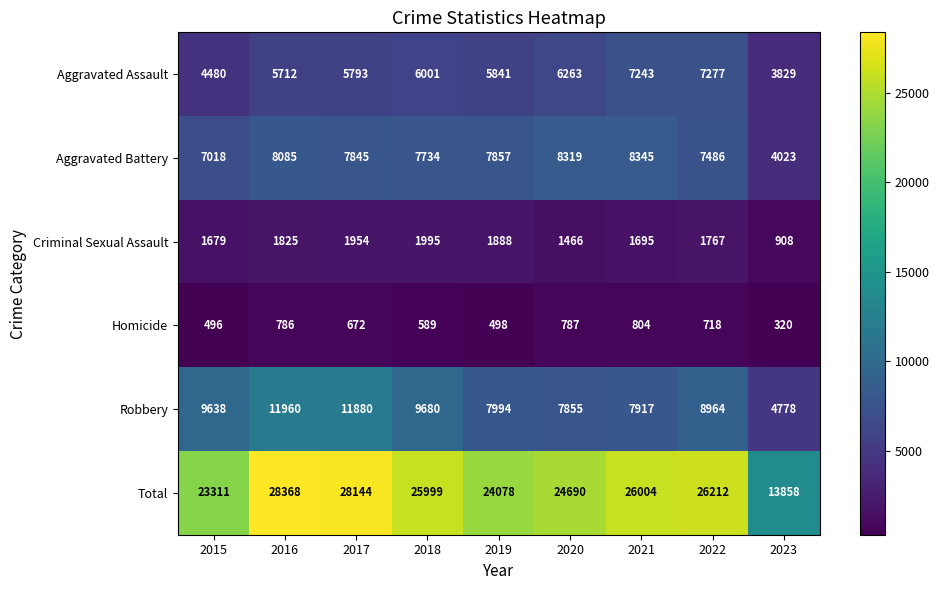

What is the difference between the highest and lowest values at 2021?

25200